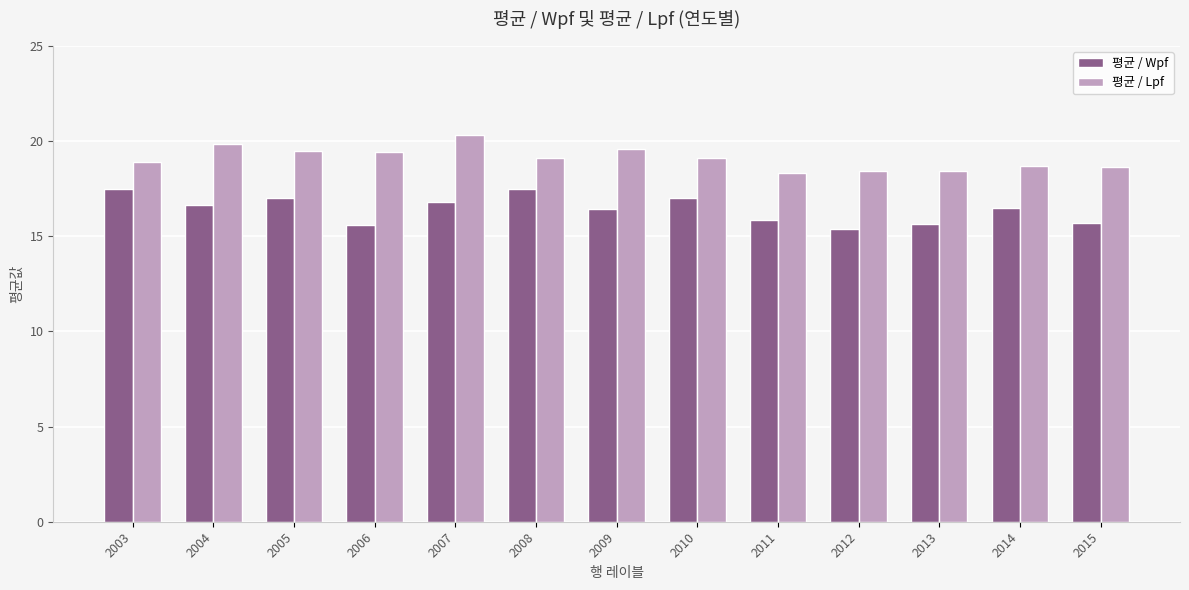

Rank the series by their maximum value, from lowest to highest.

평균 / Wpf, 평균 / Lpf